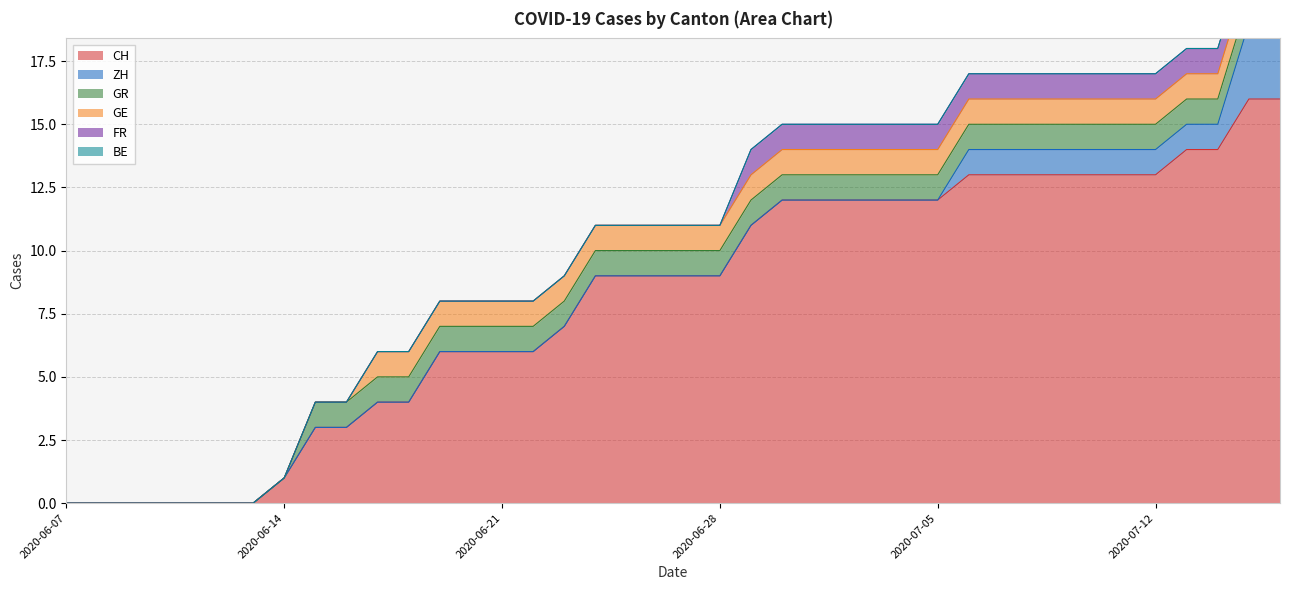

The value of GR at 2020-06-27 is 1. True or false?

True